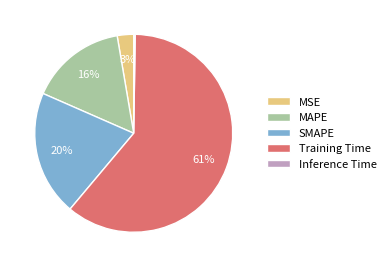

Do MAPE and MSE together represent more than half of the pie?

No